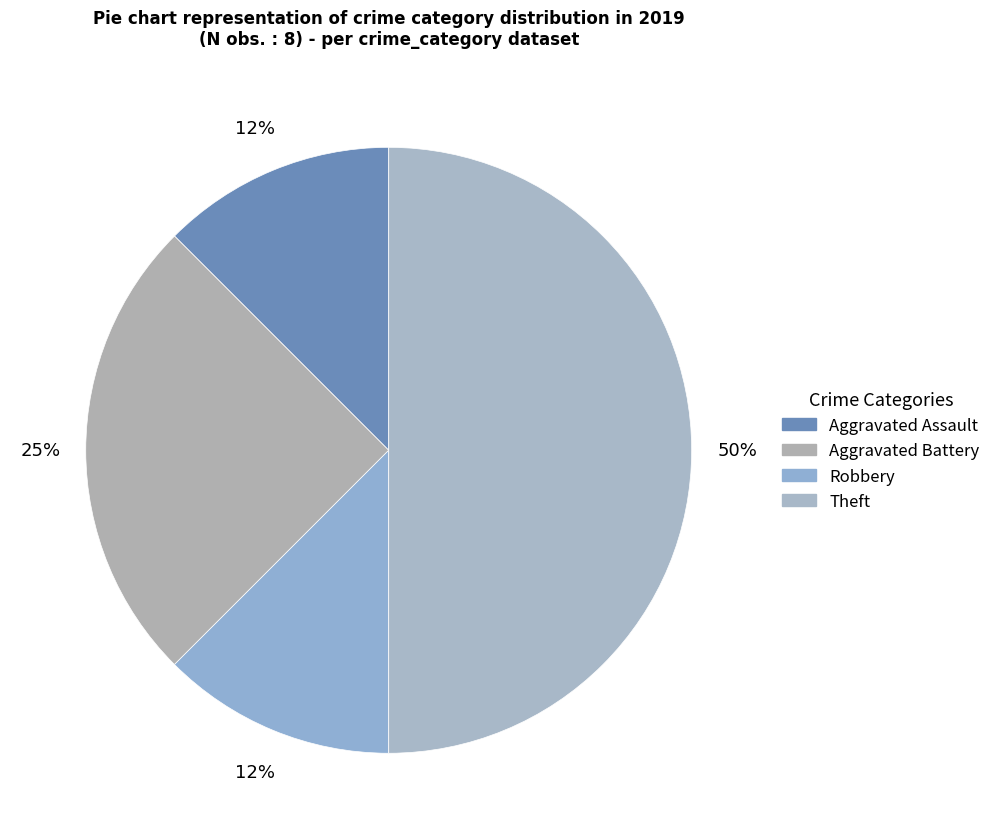

What percentage is NOT represented by Robbery?

87.5%